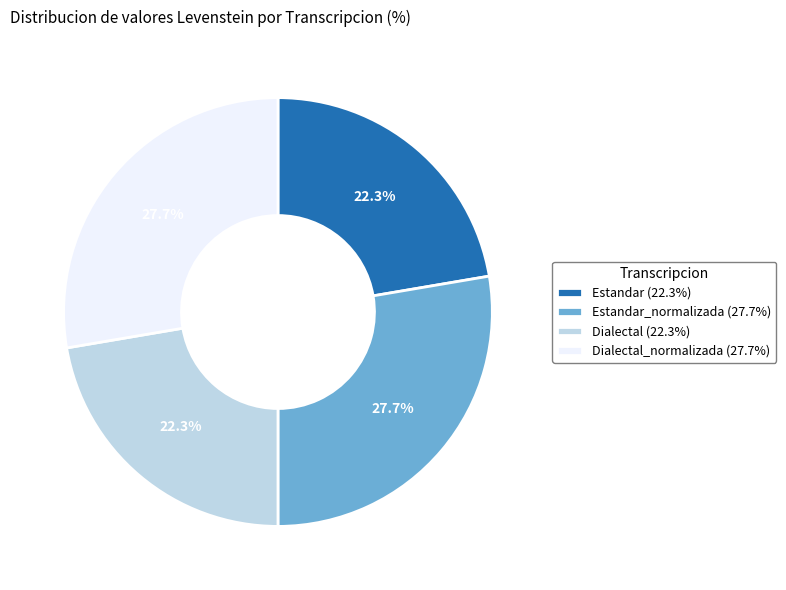

Which has a higher value, Dialectal (22.3%) or Estandar_normalizada (27.7%)?

Estandar_normalizada (27.7%)